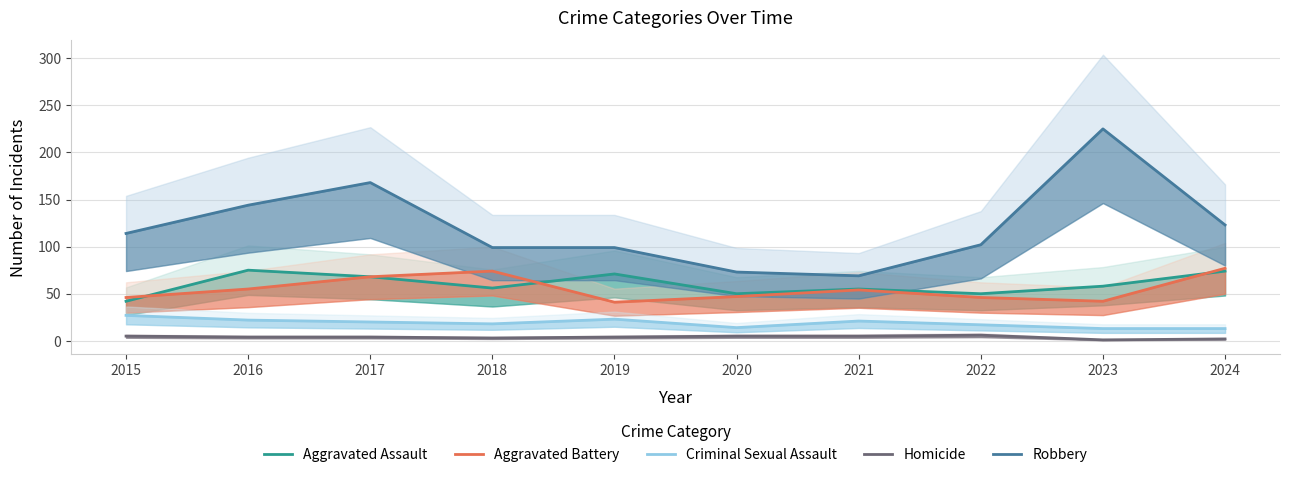

True or false: Homicide has more than 0 interior local peaks.

True